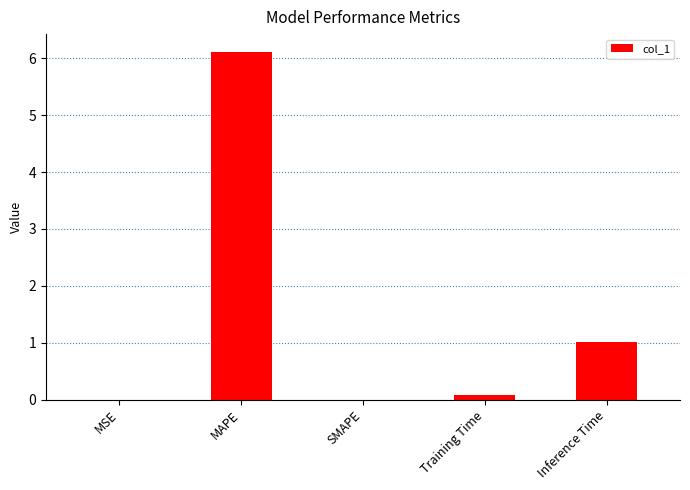

True or false: the data shows 0.0 at SMAPE.

True